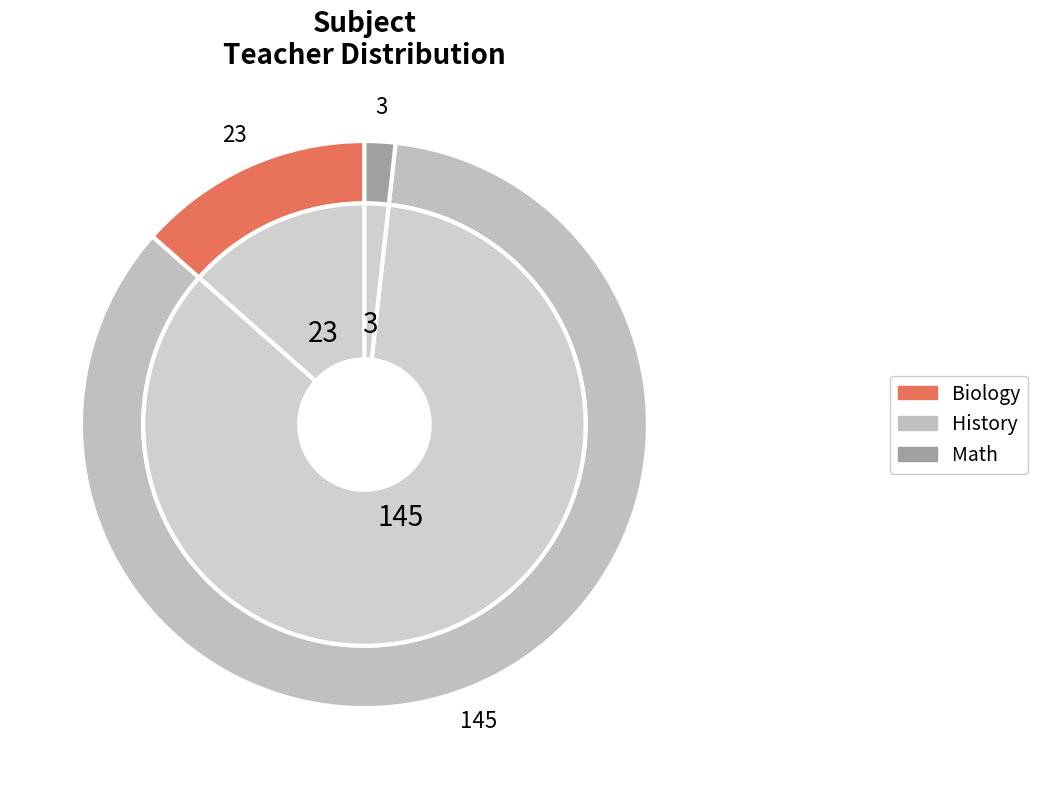

How many slices are in this pie chart?

3